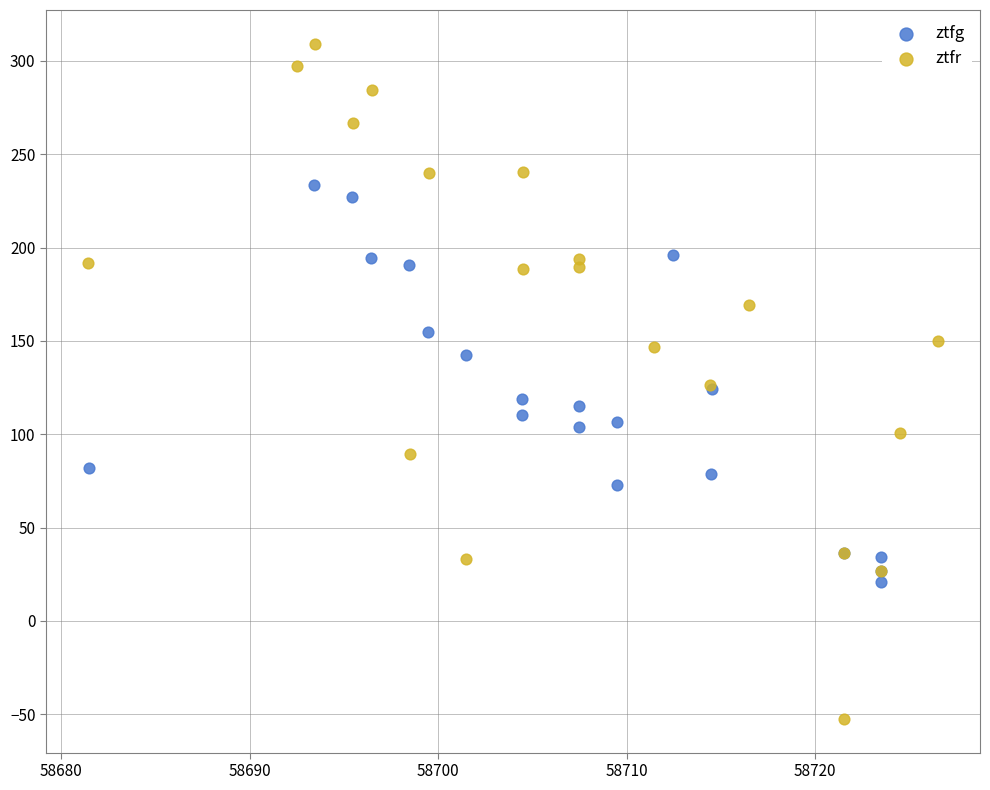

Which series has the largest Y range (max minus min)?

ztfr